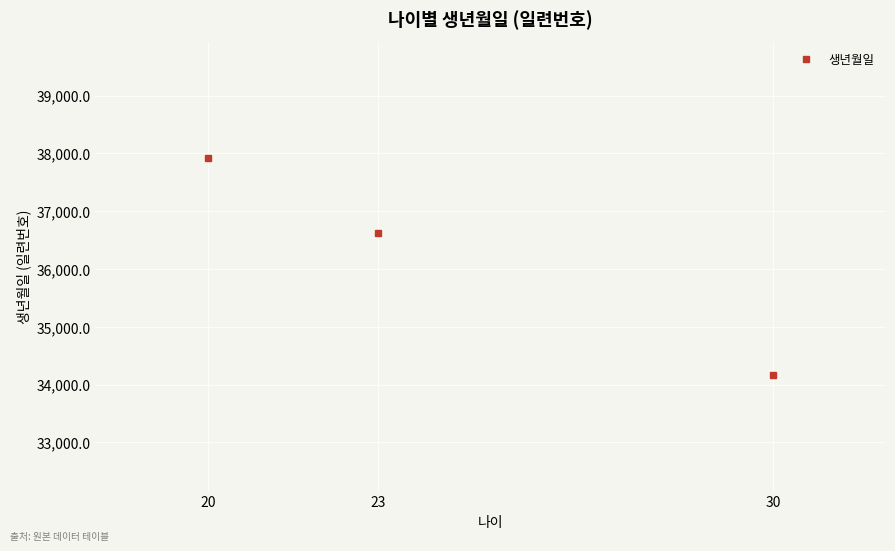

What is the change in value from 20 to 23?

-1313.0